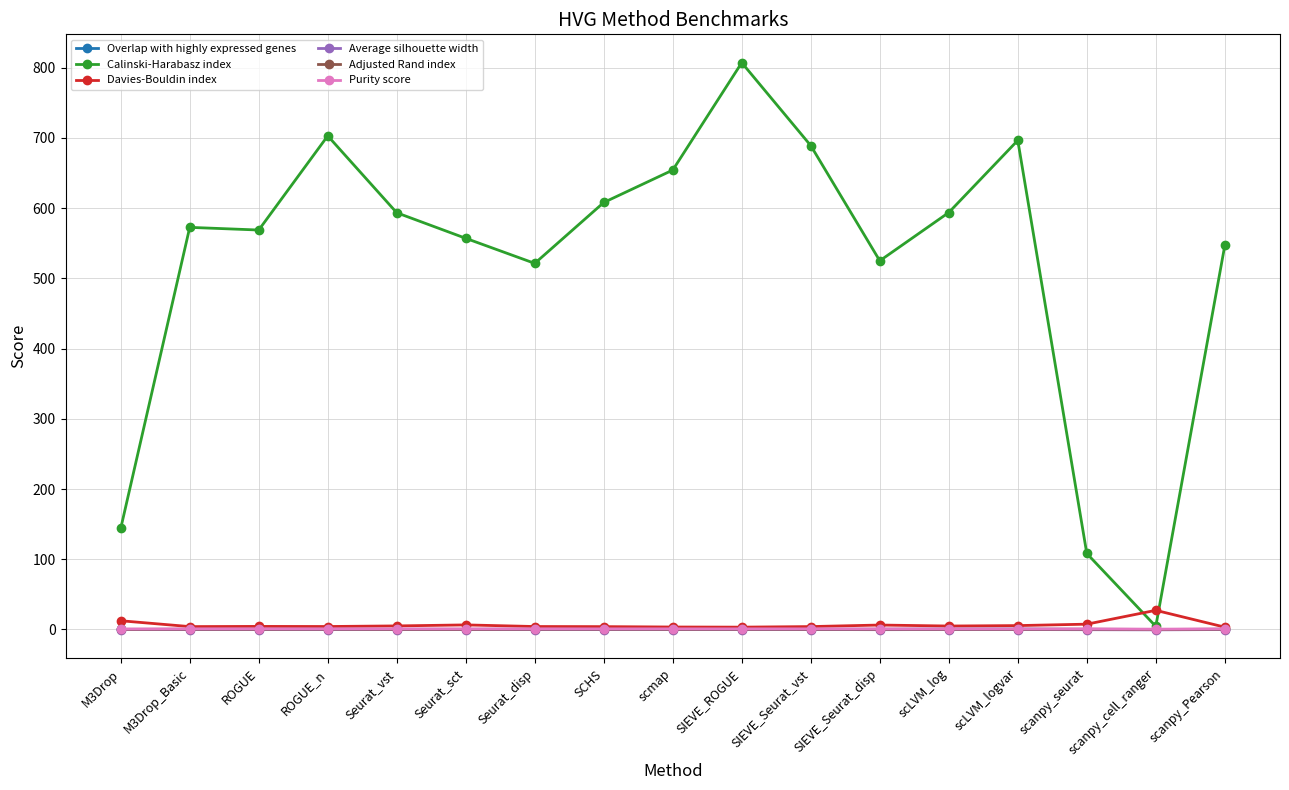

Is it true that Calinski-Harabasz index equals 568.8 at ROGUE?

True